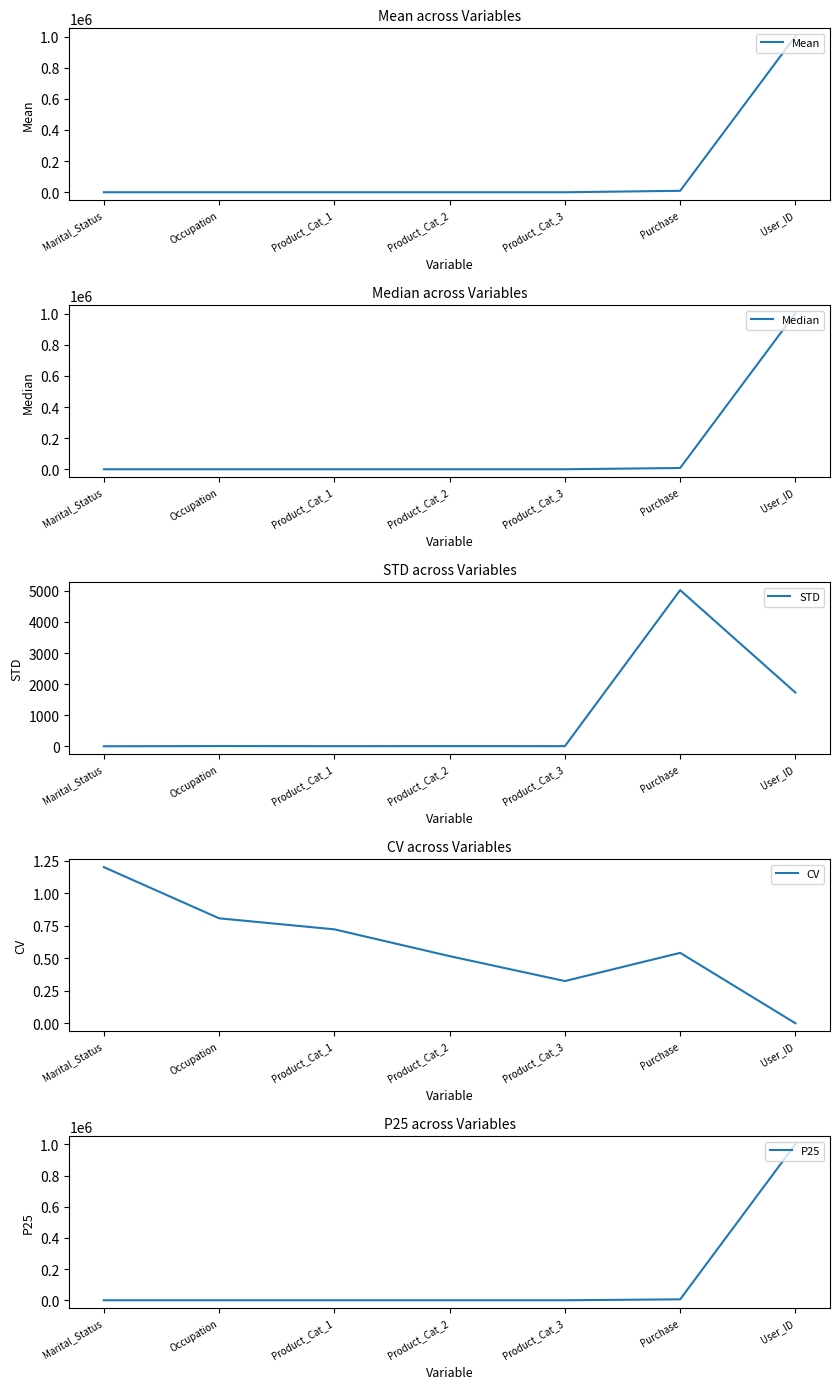

Where does the Median series first go above 9?

Product_Cat_3